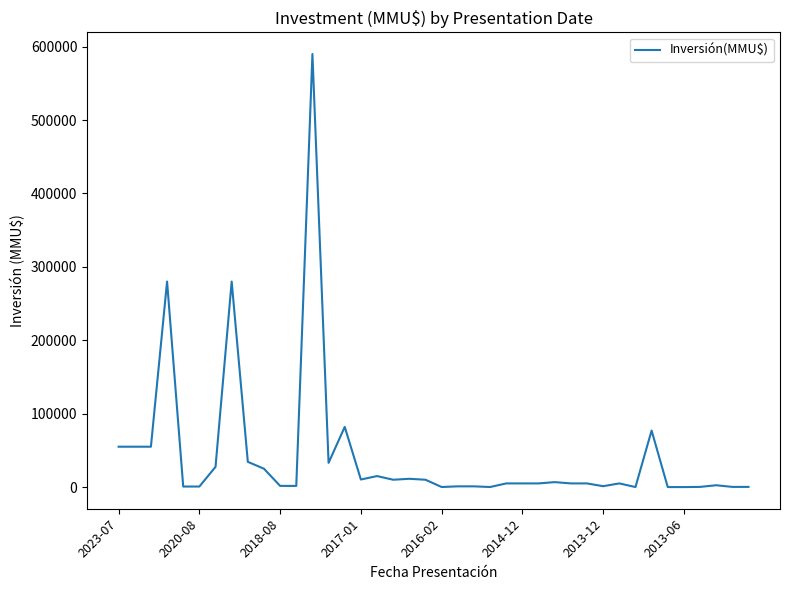

What is the difference between the maximum and minimum values?

590000